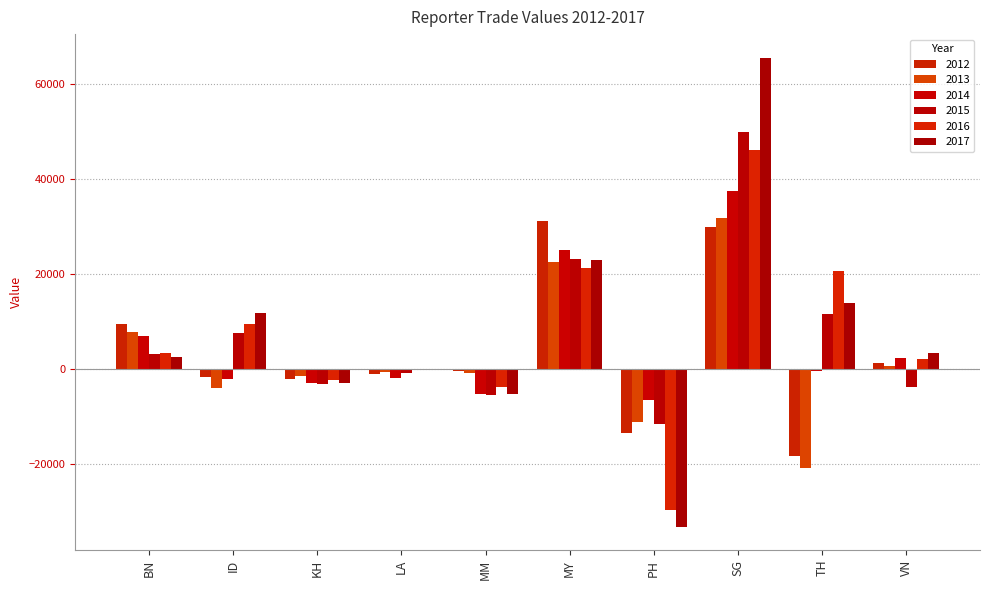

How many values in the 2014 series exceed -378?

4